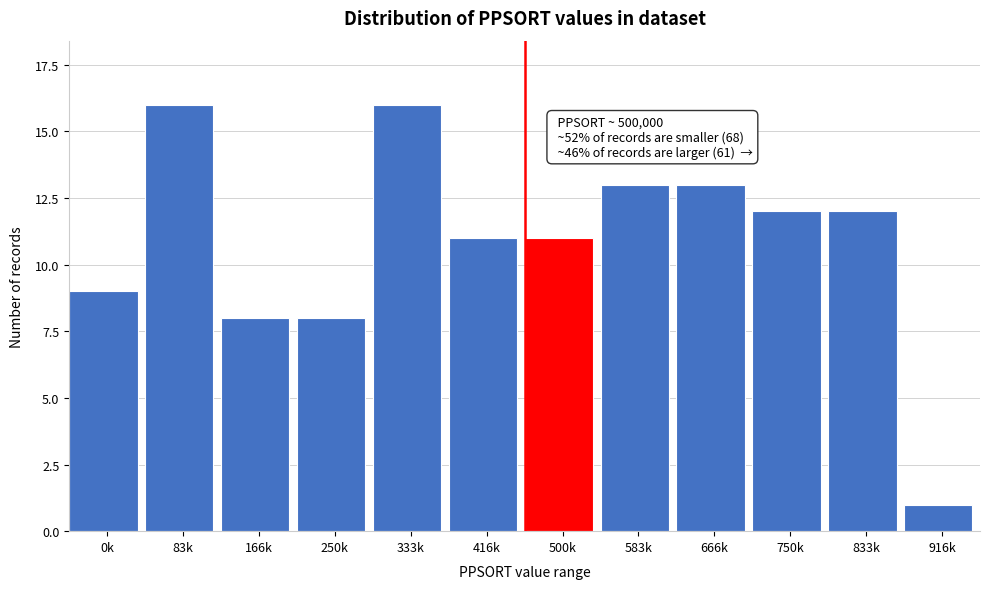

Reading left to right, extract all data points from this chart.

0k=9	83k=16	166k=8	250k=8	333k=16	416k=11	500k=11	583k=13	666k=13	750k=12	833k=12	916k=1